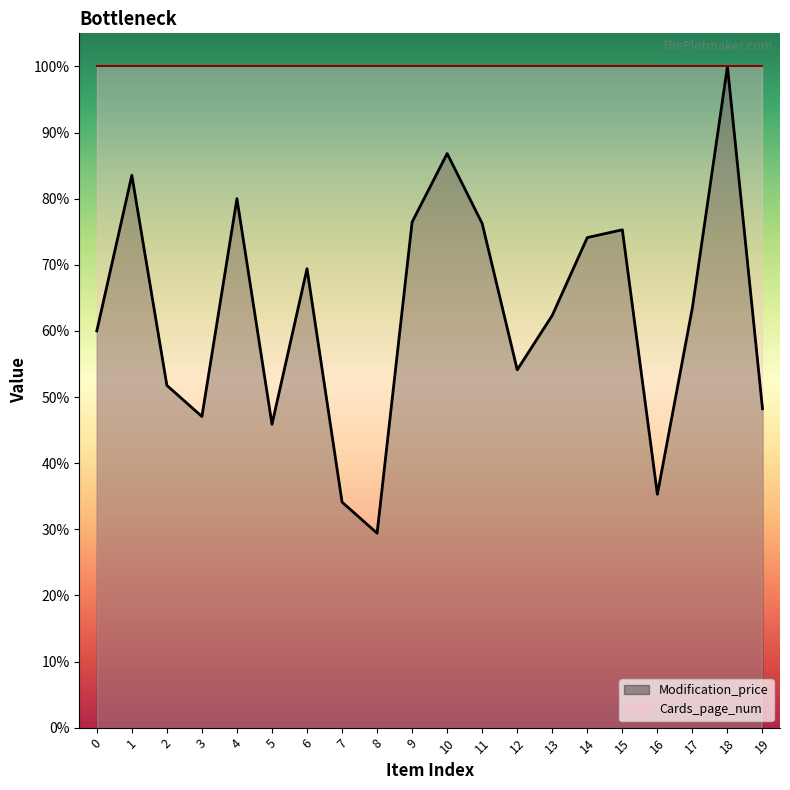

Where does the data first go above 53990?

1